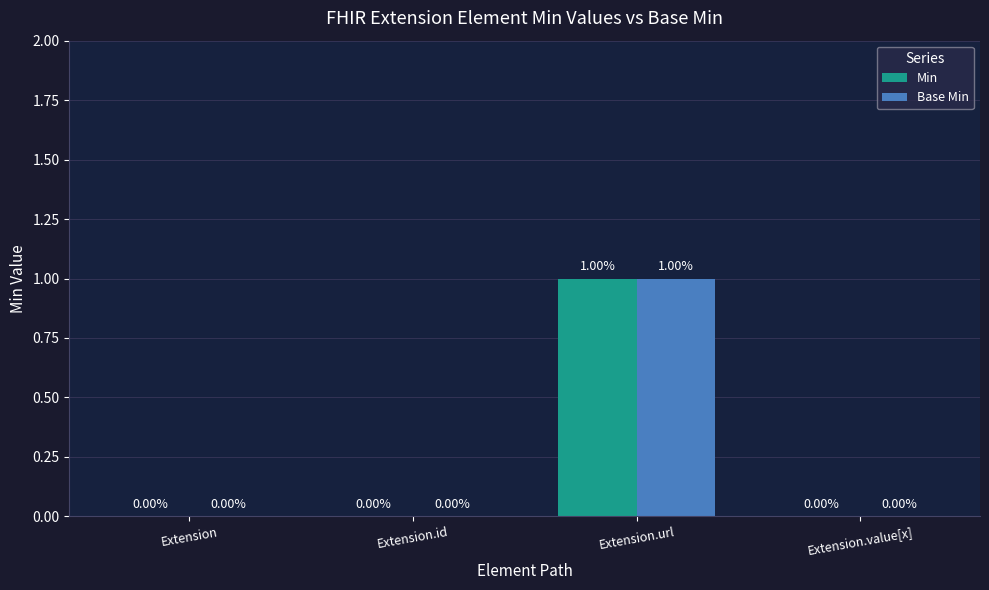

At which category is the sum across all series the highest?

Extension.url